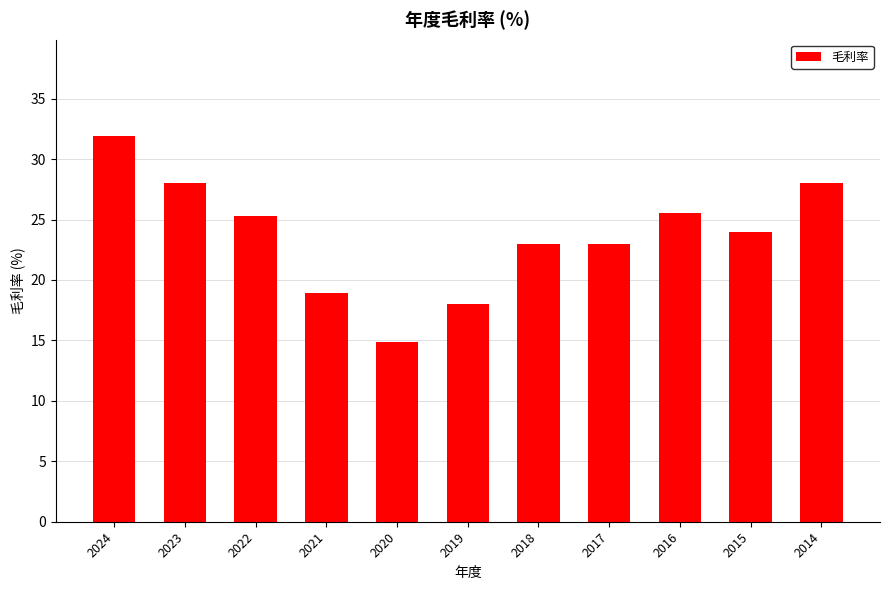

What is the value of the 7th bar from the left?

23.0